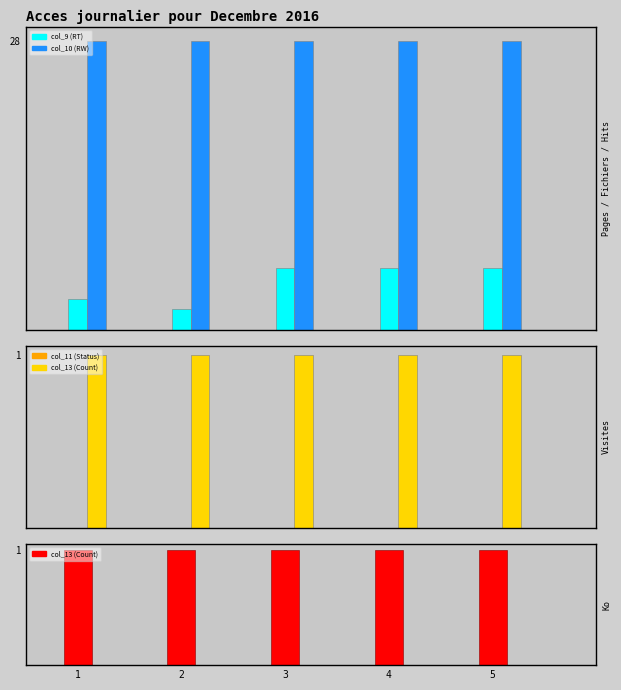

Is it true that col_9 (RT) equals 6 at 5?

True